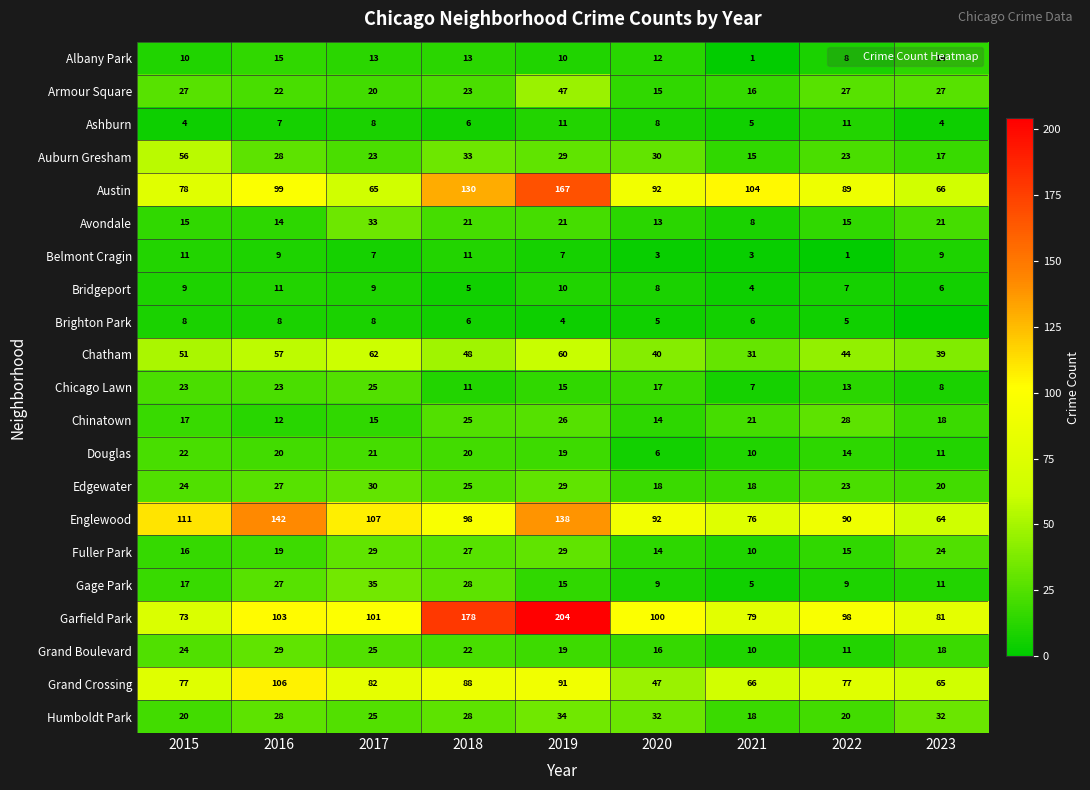

What is the spread (max minus min) of values at 2015?

107